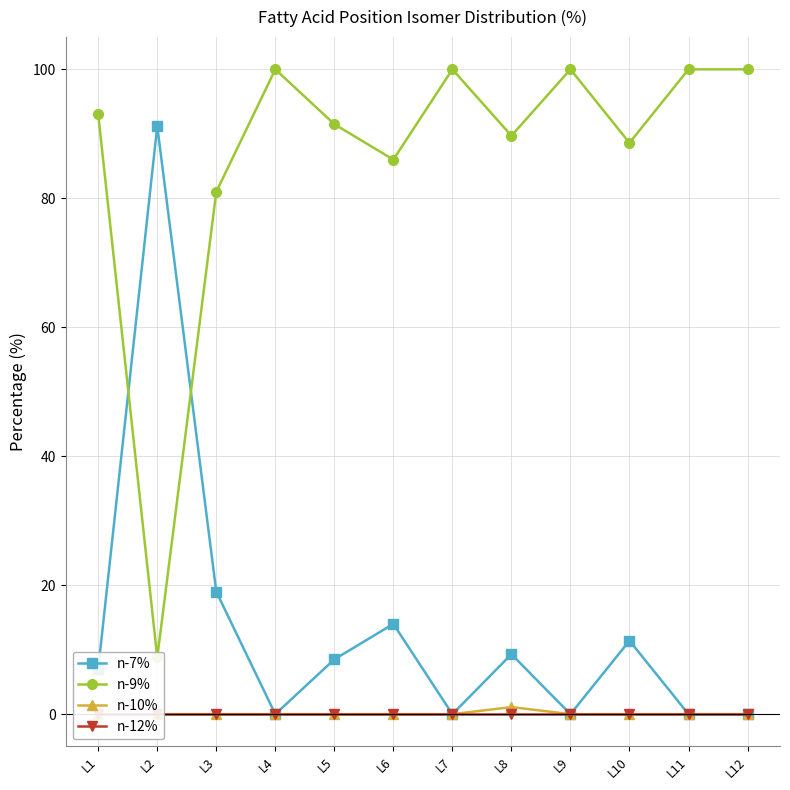

True or false: n-12% and n-10% intersect in this chart.

False